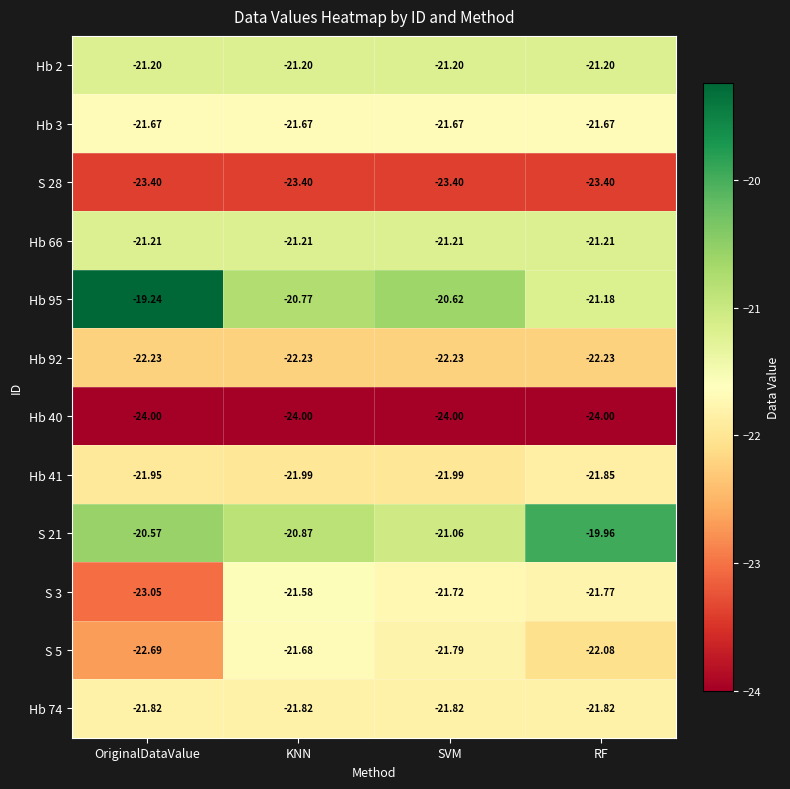

At which category is the sum across all series the highest?

RF